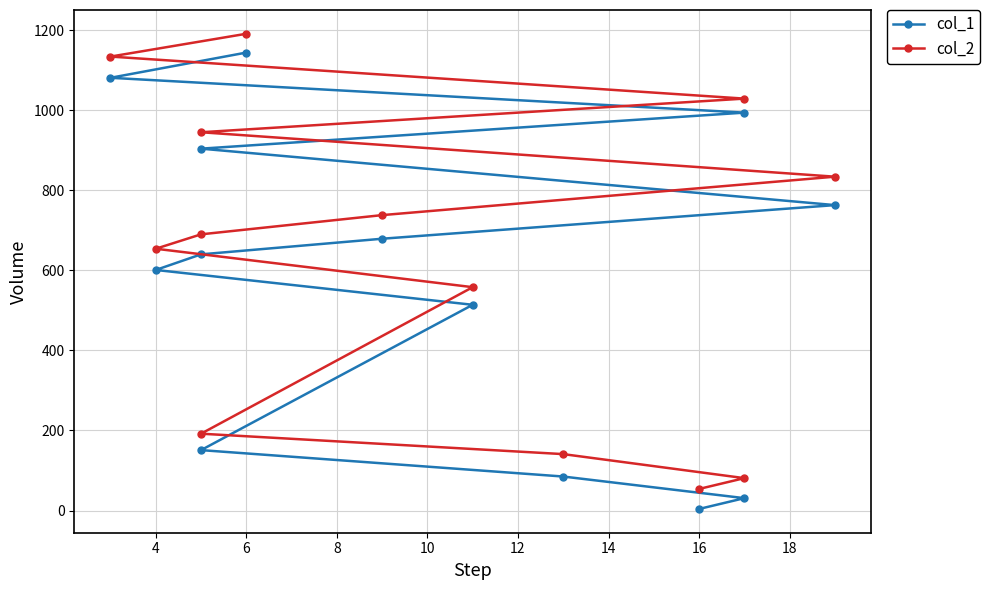

What is the maximum value for col_1?

1144